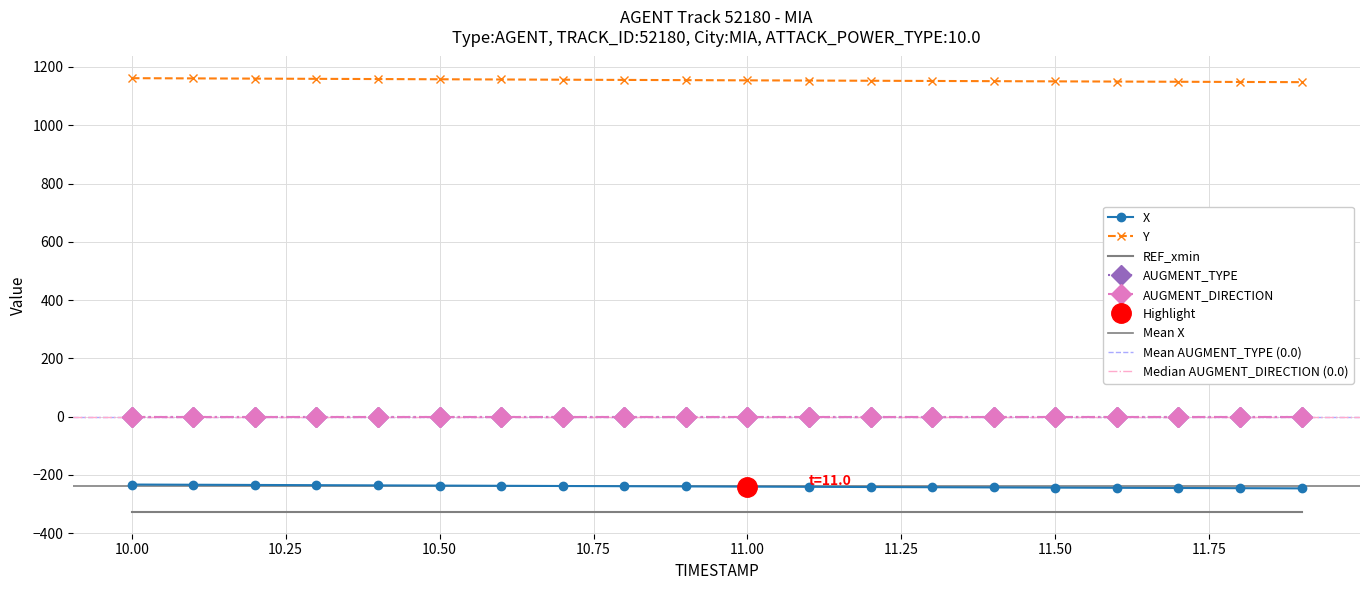

At 13, list the series in order from largest to smallest.

Y, AUGMENT_TYPE, AUGMENT_DIRECTION, X, REF_xmin